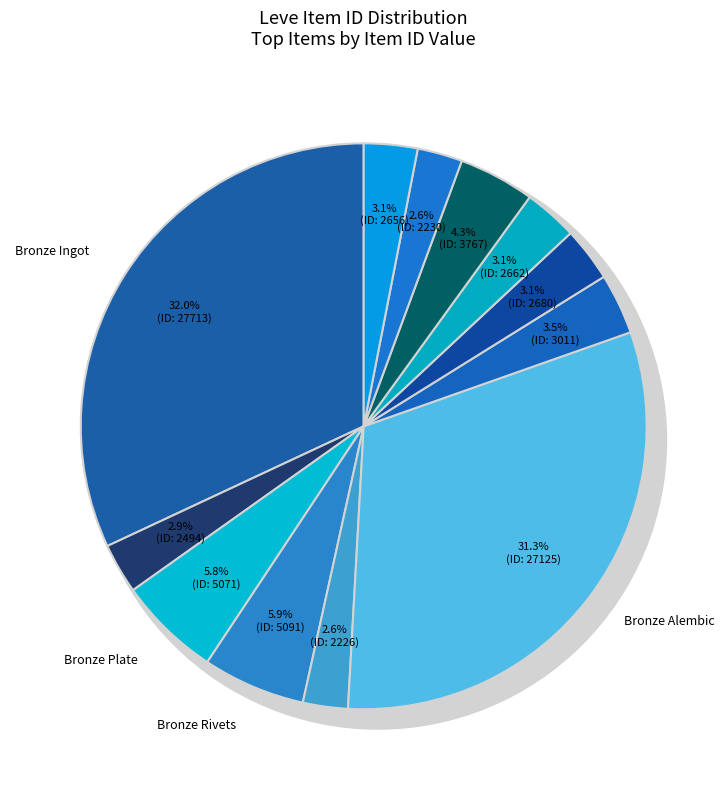

Rank the categories by value from highest to lowest.

Bronze Ingot, Bronze Alembic, Bronze Rivets, Bronze Plate, Bronze Sollerets, Bronze Haubergeon, Bronze Barbut, Bronze Sallet, Bronze Chain Coif, Bronze Skillet, Bronze Scutum, Bronze Hoplon